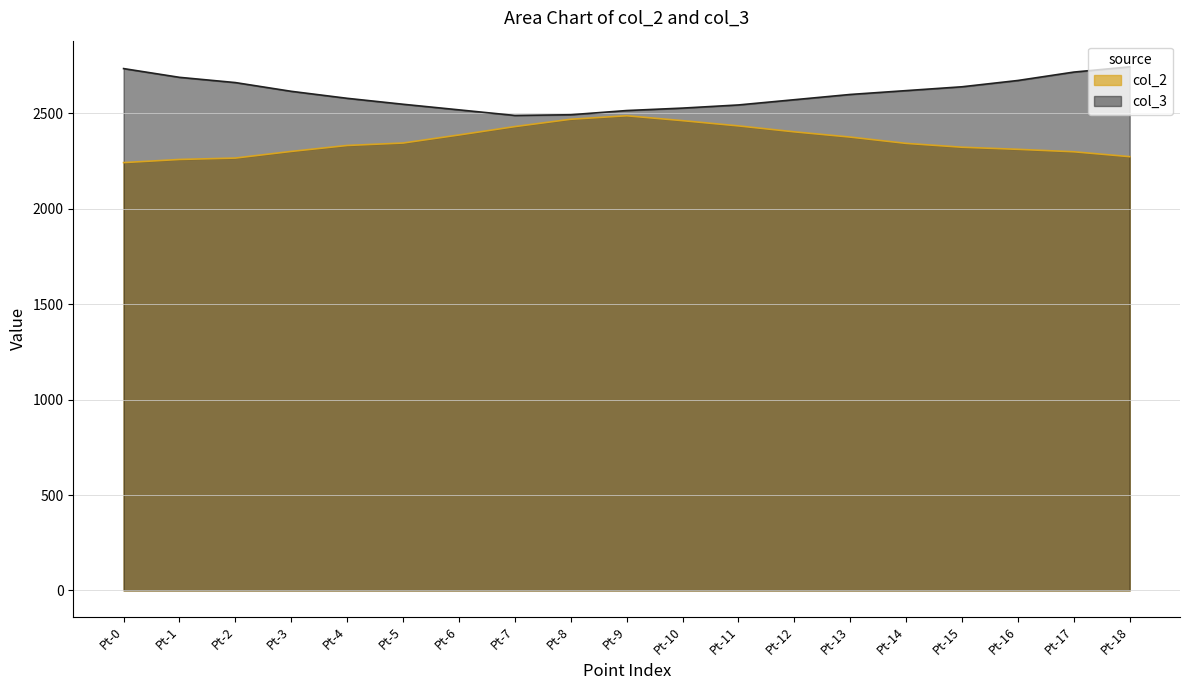

True or false: col_3 and col_2 cross at least once.

False